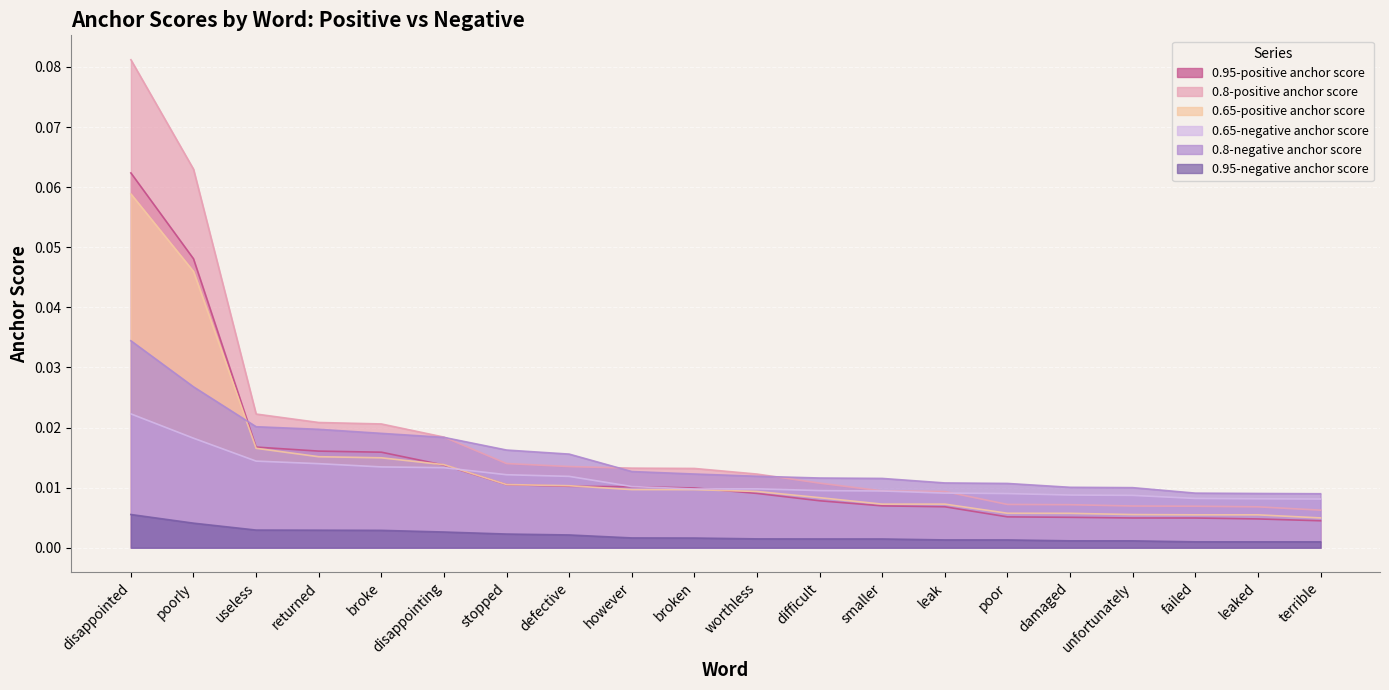

Which series has the largest total across all categories?

0.8-positive anchor score